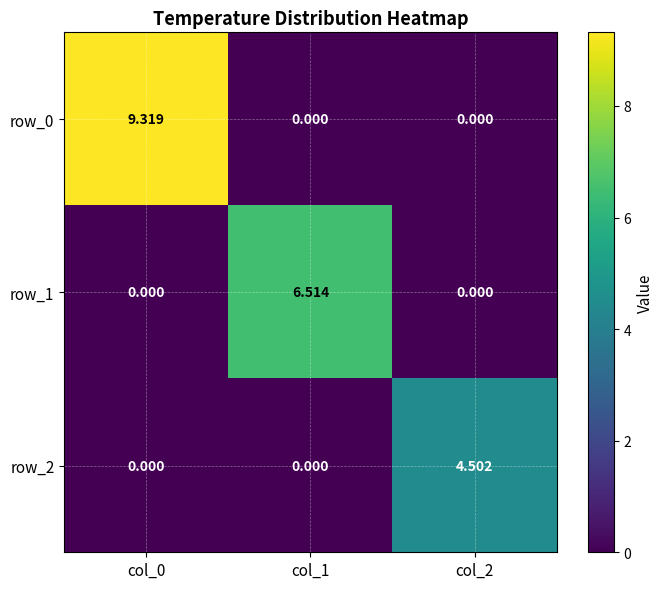

Is the value of row_1 at col_1 greater than the value of row_2 at col_0?

Yes